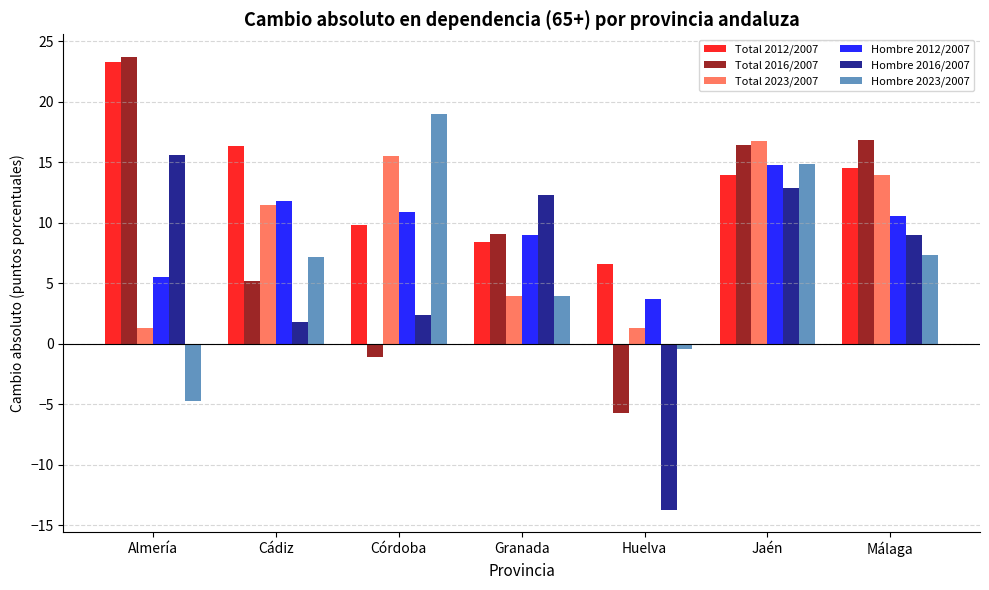

How many bars are there in total?

42